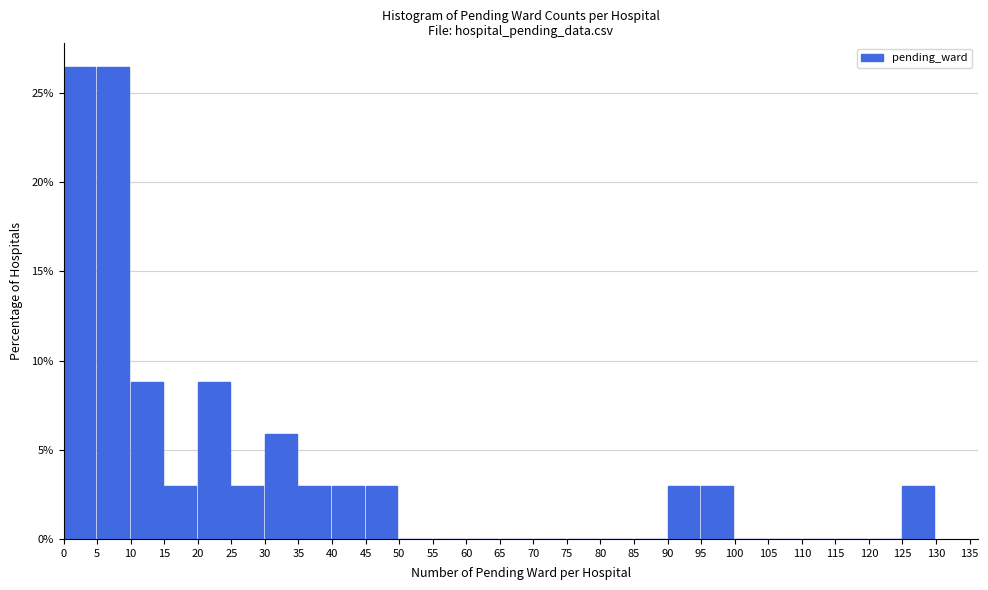

Reading left to right, list every bar in this chart as the range it spans on the x-axis followed by its height. The values are not printed on the chart, so give them approximately, as read against the axis.

0 to 5: 26.5
5 to 10: 26.5
10 to 15: 9.0
15 to 20: 3.0
20 to 25: 9.0
25 to 30: 3.0
30 to 35: 6.0
35 to 40: 3.0
40 to 45: 3.0
45 to 50: 3.0
50 to 55: 0
55 to 60: 0
60 to 65: 0
65 to 70: 0
70 to 75: 0
75 to 80: 0
80 to 85: 0
85 to 90: 0
90 to 95: 3.0
95 to 100: 3.0
100 to 105: 0
105 to 110: 0
110 to 115: 0
115 to 120: 0
120 to 125: 0
125 to 130: 3.0